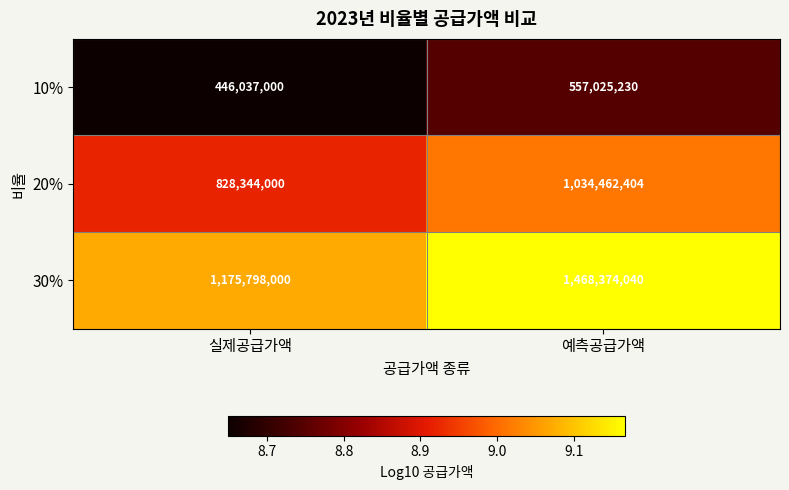

Which series changed the most between 실제공급가액 and 예측공급가액?

30%